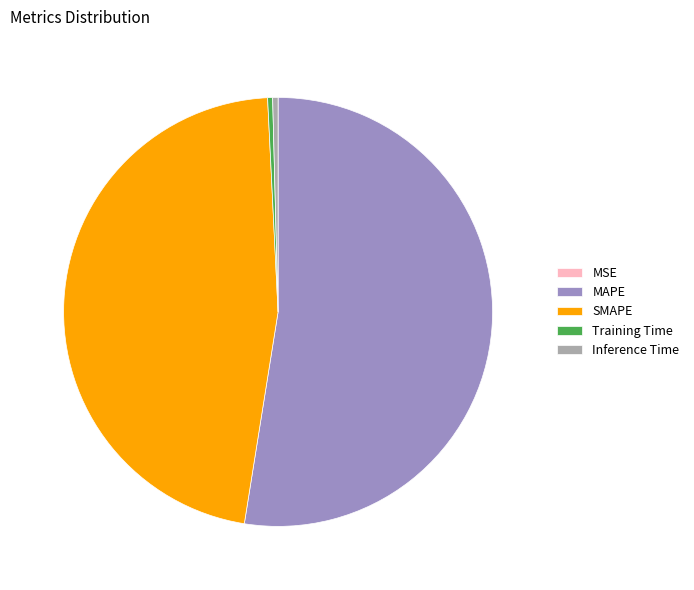

The MAPE slice represents 53% of the pie. True or false?

True